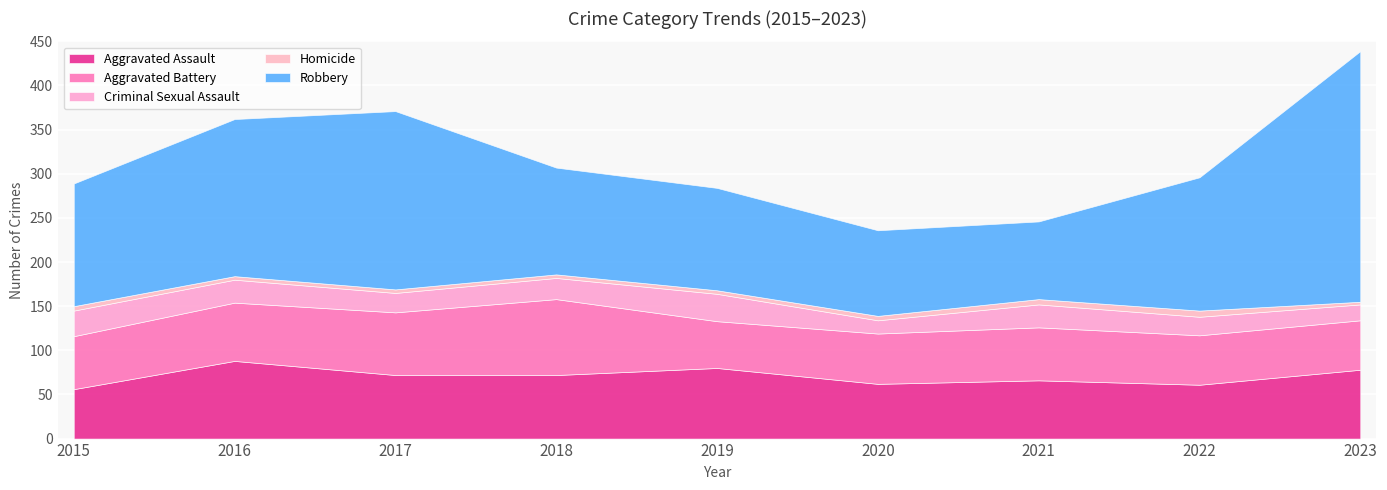

How many lines are shown in the chart?

5